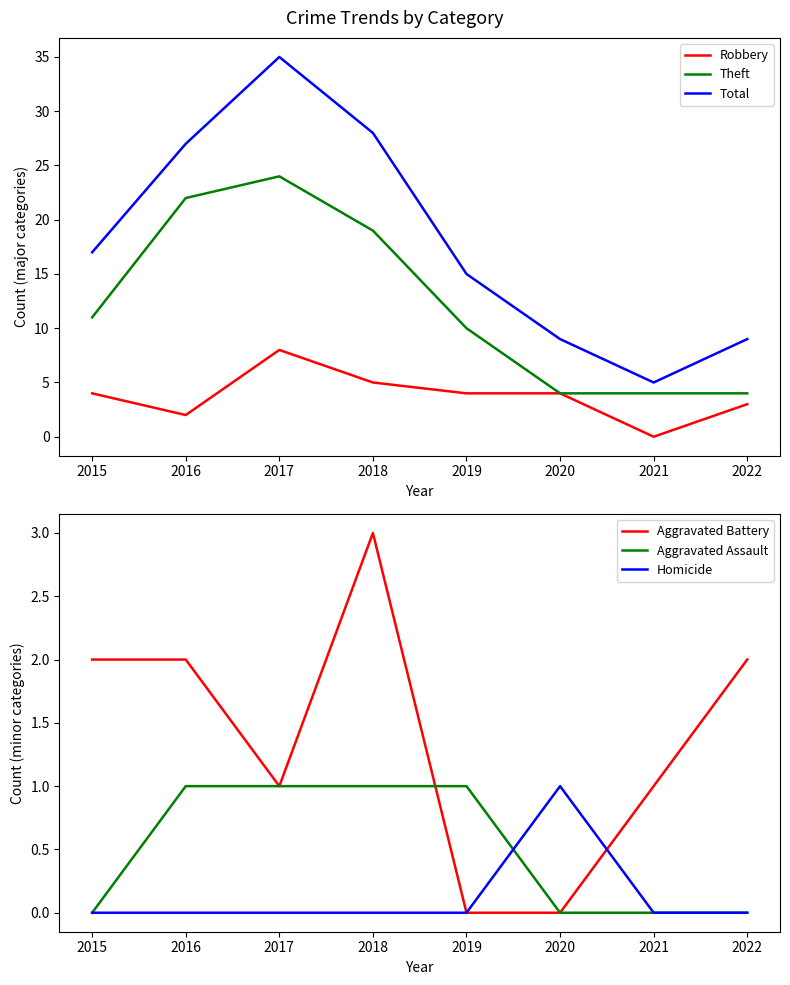

What is the sum of all Aggravated Assault values?

4